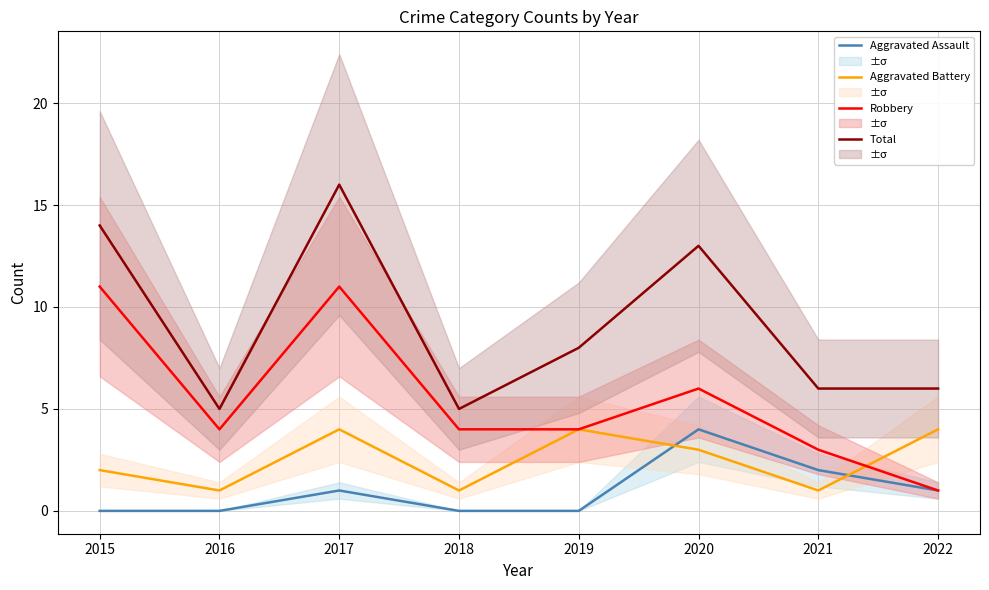

Which category has the lowest value across all series?

2015